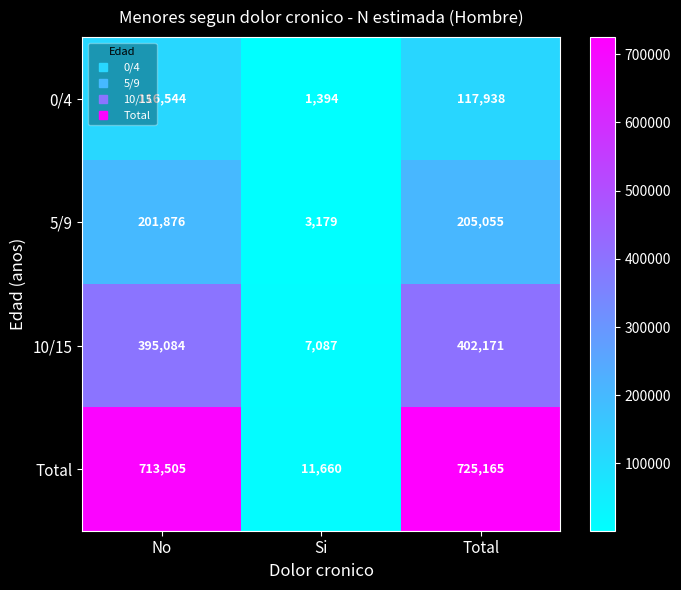

Is it true that 5/9 equals 82780 at No?

False